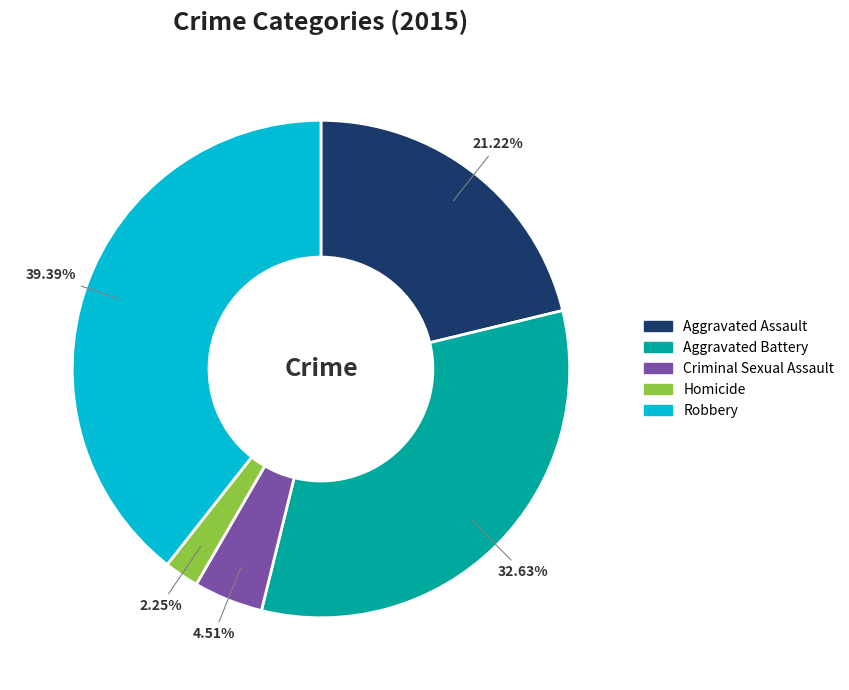

What percentage is the Aggravated Assault slice, to the nearest percent?

21%